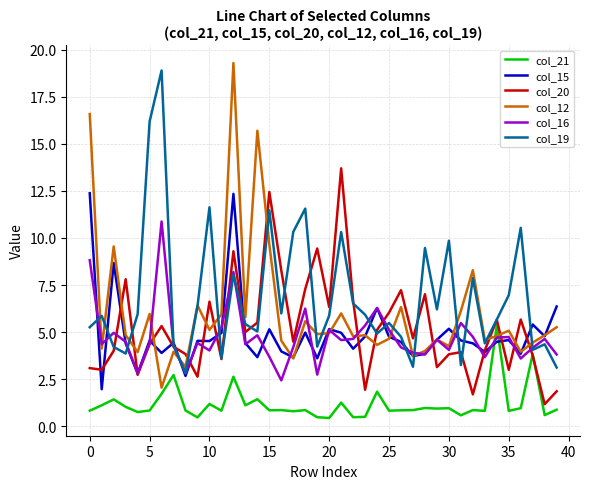

True or false: col_21 and col_15 intersect in this chart.

True